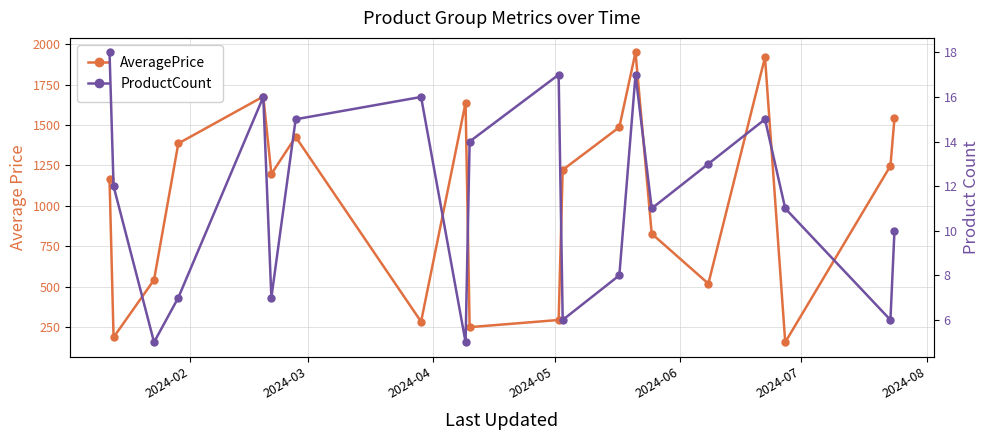

How many data points in ProductCount are less than 12?

10